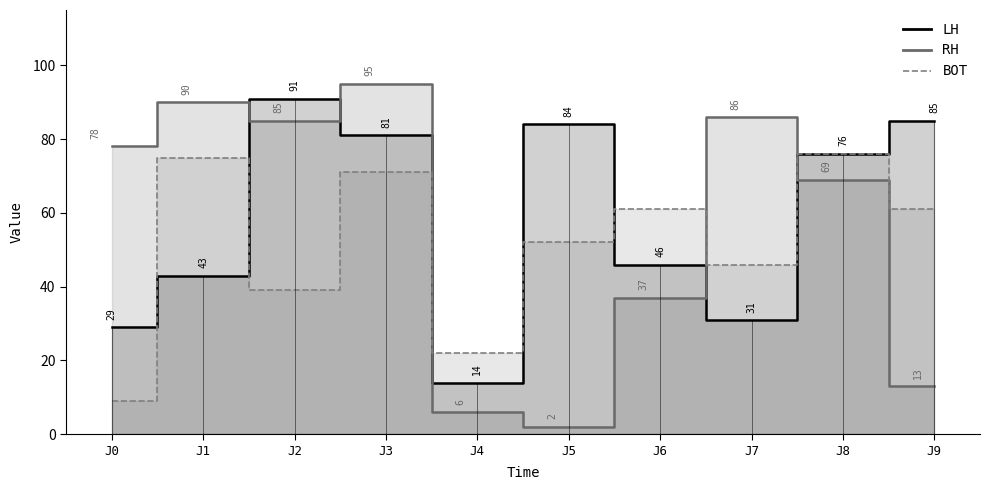

How many categories are shown in the chart?

10